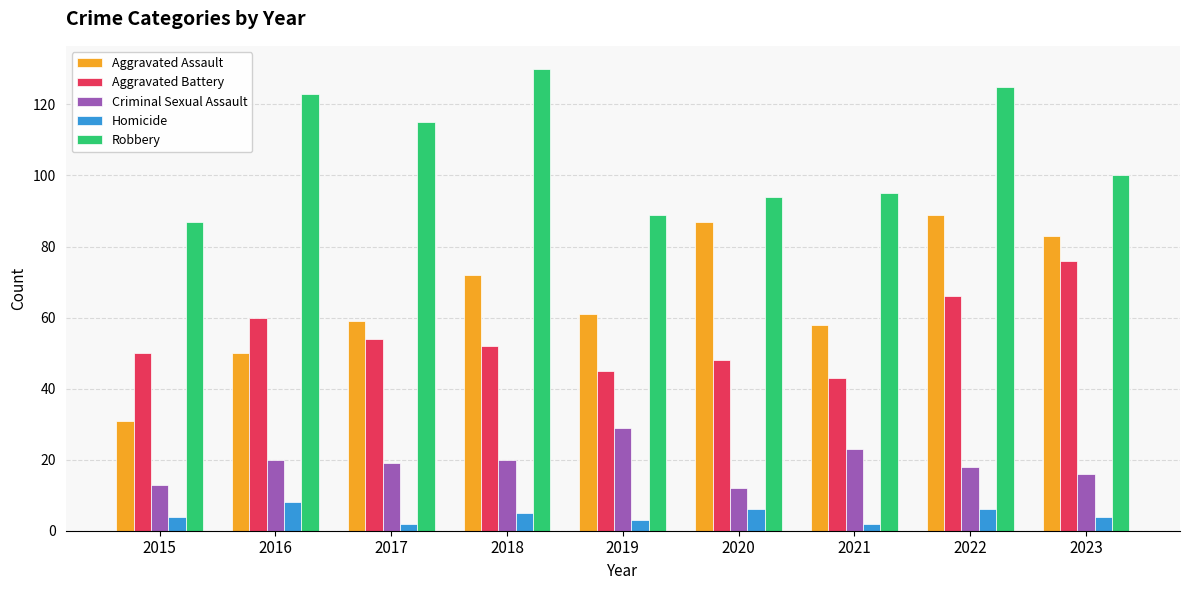

What are all the series names shown in the legend?

Aggravated Assault, Aggravated Battery, Criminal Sexual Assault, Homicide, Robbery